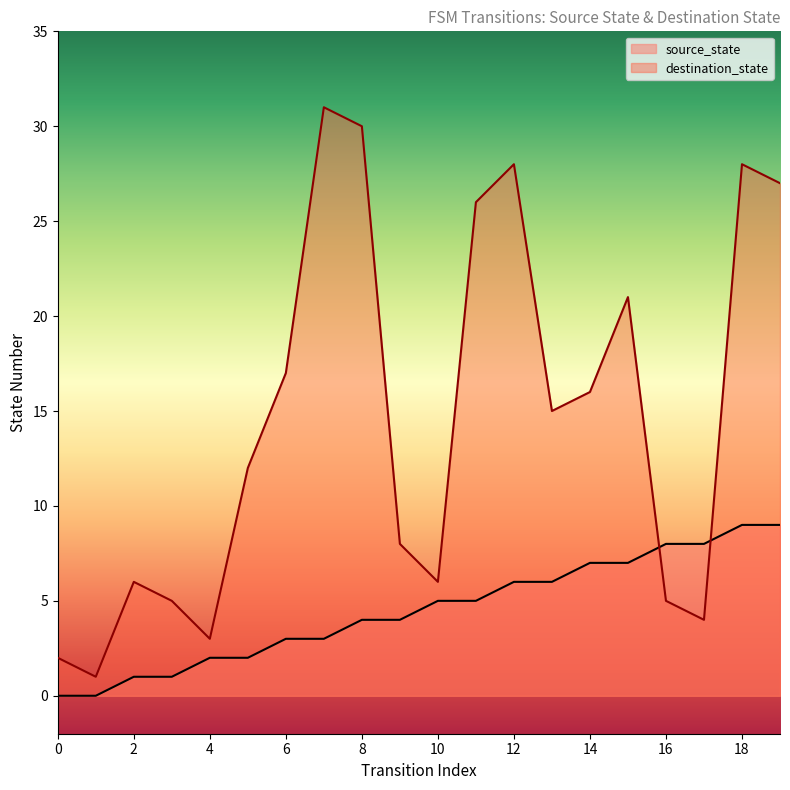

Reading right to left, extract all data points from this chart.

source_state: 9	9	8	8	7	7	6	6	5	5	4	4	3	3	2	2	1	1	0	0
destination_state: 27	28	4	5	21	16	15	28	26	6	8	30	31	17	12	3	5	6	1	2